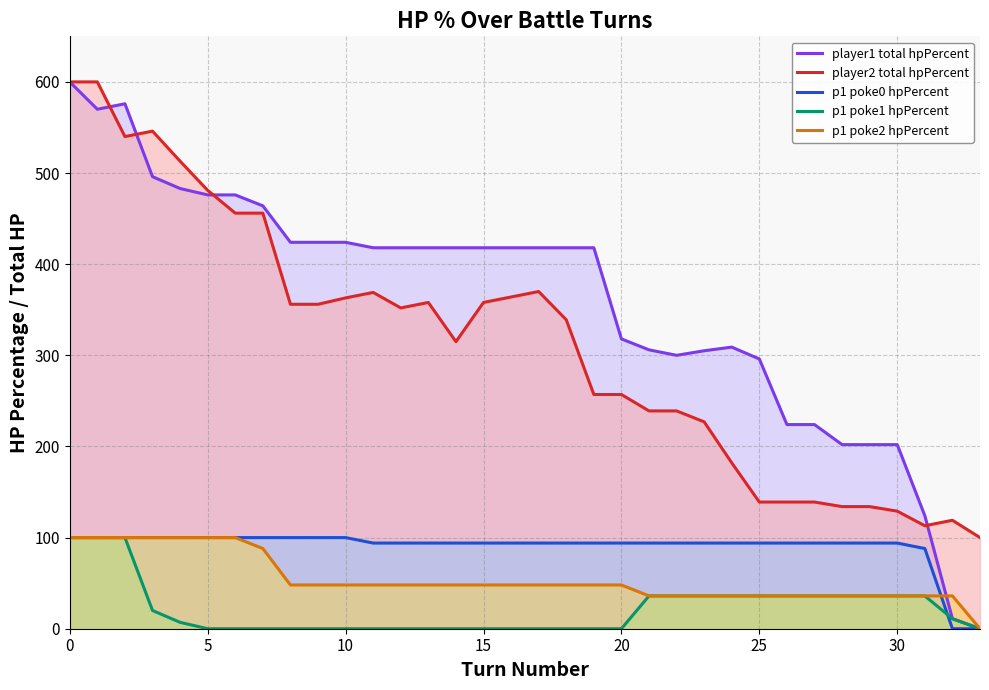

How many lines are shown in the chart?

5